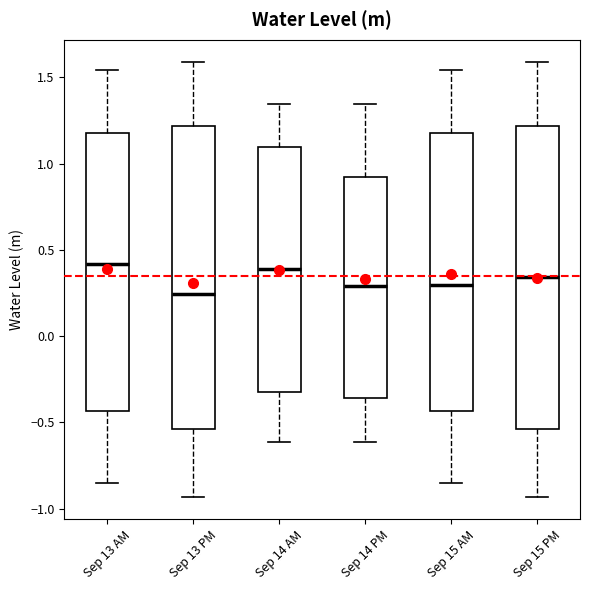

Reading left to right, transcribe this box plot: for each box, give where its median line is, the range the box spans, and where its two whiskers end, as read against the y-axis. The values are not printed on the chart, so give them approximately, as read against the axis.

Sep 13 AM: median 0.40, box -0.45 to 1.20, whiskers -0.85 to 1.55
Sep 13 PM: median 0.25, box -0.55 to 1.20, whiskers -0.95 to 1.60
Sep 14 AM: median 0.40, box -0.30 to 1.10, whiskers -0.60 to 1.35
Sep 14 PM: median 0.30, box -0.35 to 0.90, whiskers -0.60 to 1.35
Sep 15 AM: median 0.30, box -0.45 to 1.20, whiskers -0.85 to 1.55
Sep 15 PM: median 0.35, box -0.55 to 1.20, whiskers -0.95 to 1.60